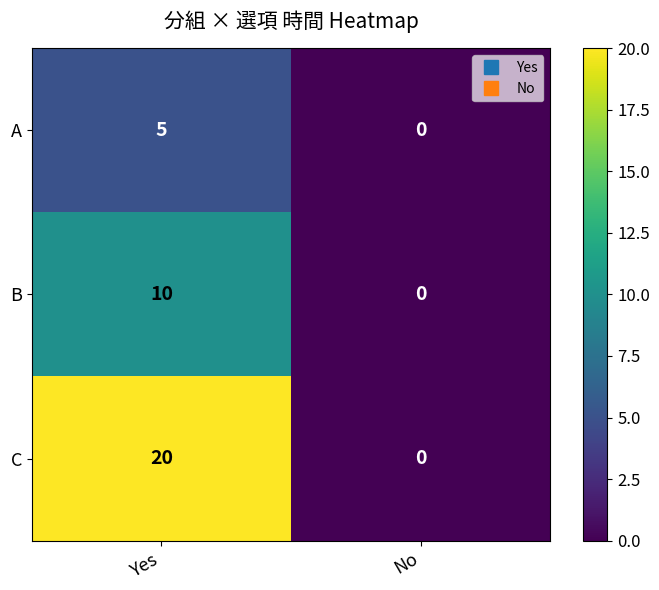

What is the difference between the maximum and minimum values in the A series?

5